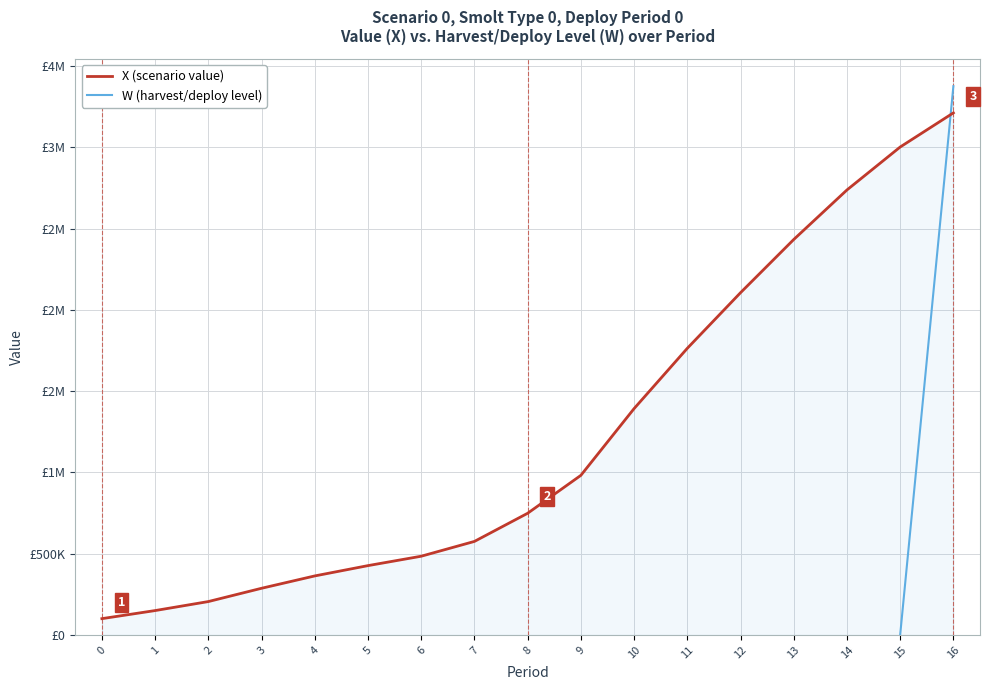

How many data points does each series have?

17